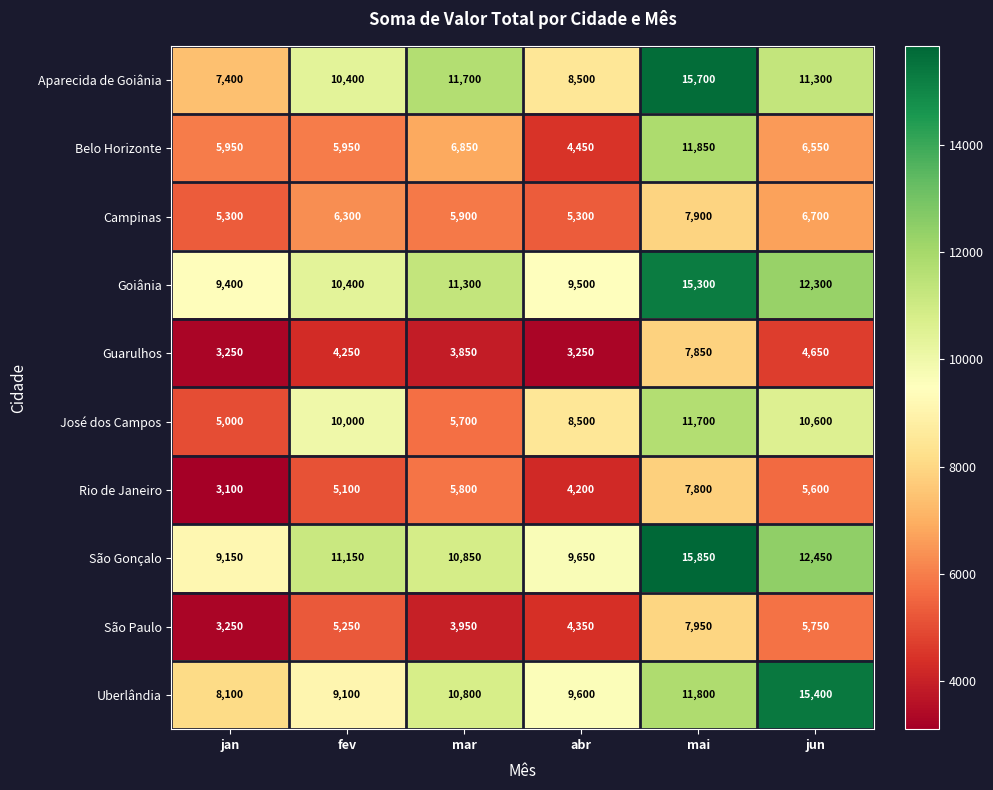

How many values in the Uberlândia series are below 10800?

3